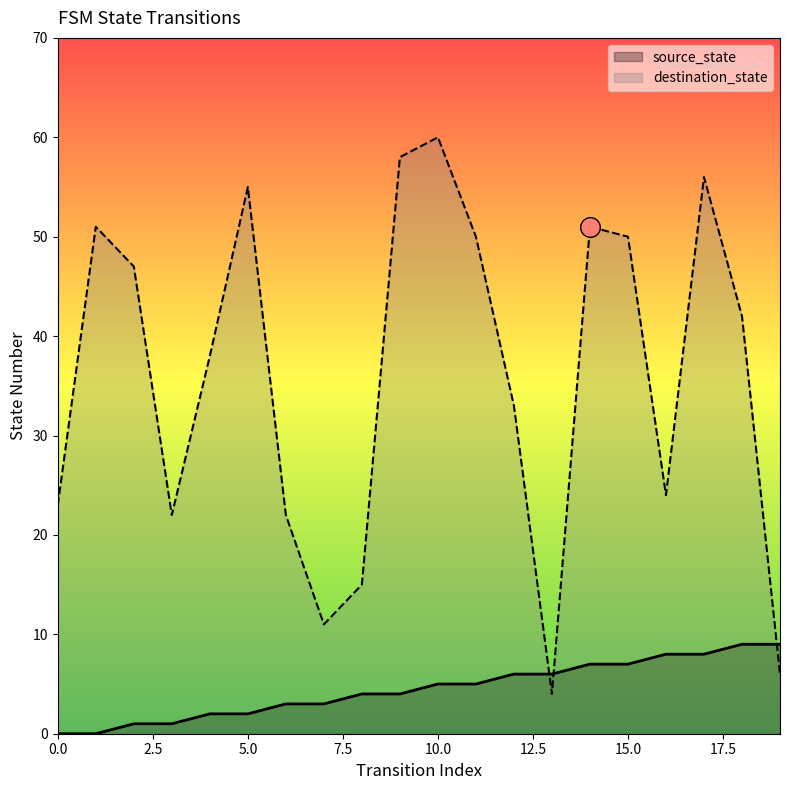

Which series has the widest spread of Y values?

destination_state